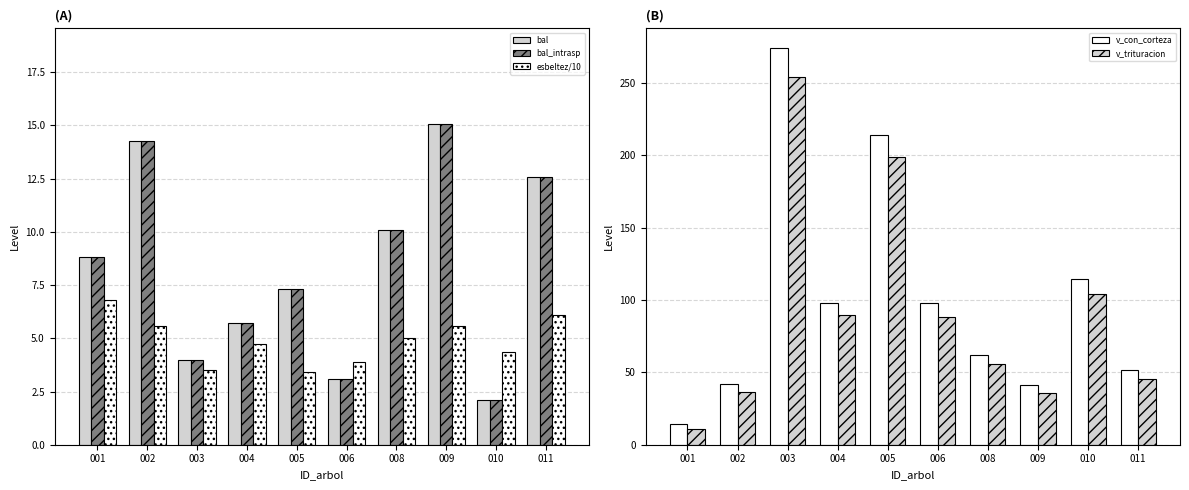

What is the spread (max minus min) of values at 006?

94.8